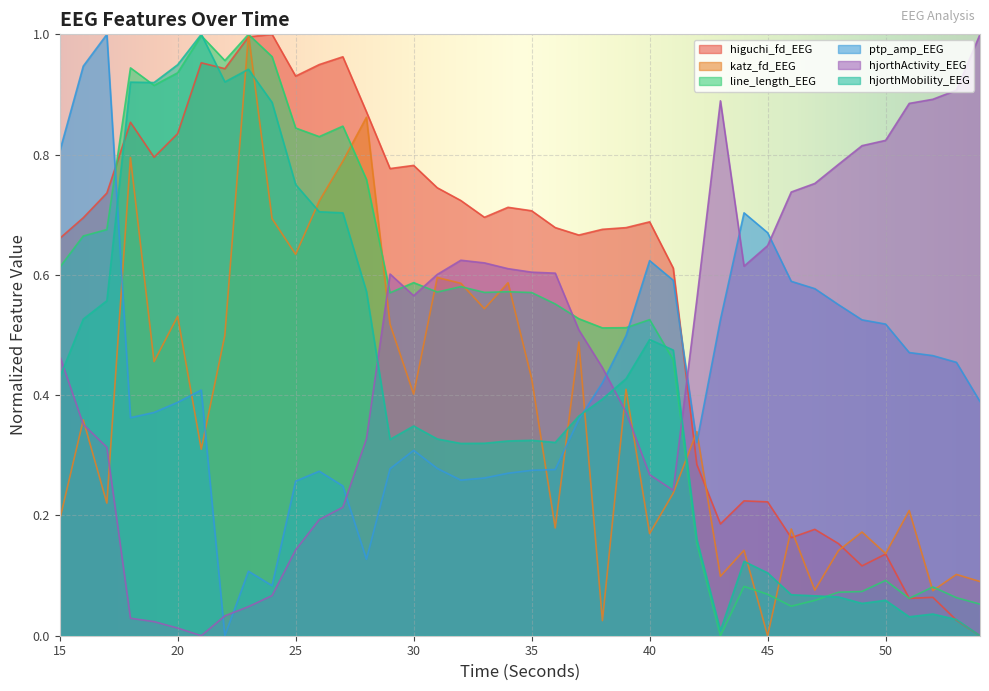

What is the value of the hjorthMobility_EEG point at the 17th from the left?

0.3